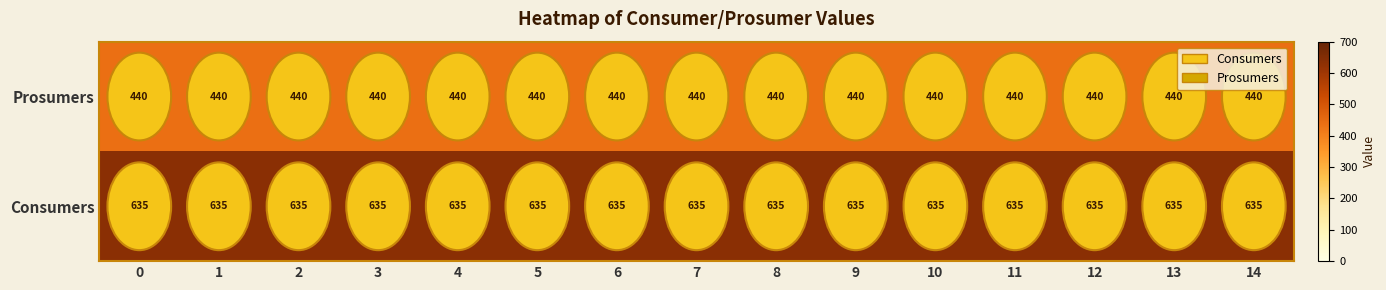

What is the maximum value for Prosumers?

440